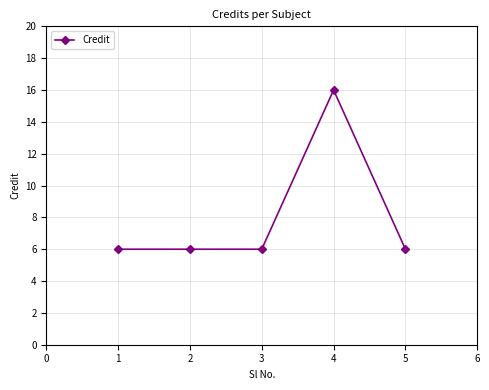

The chart shows a value of 16 at 4. True or false?

True